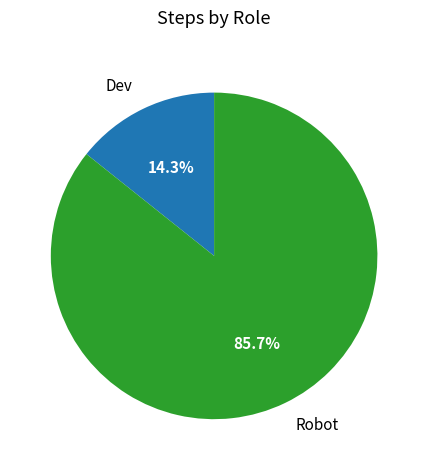

How many slices are in this pie chart?

2